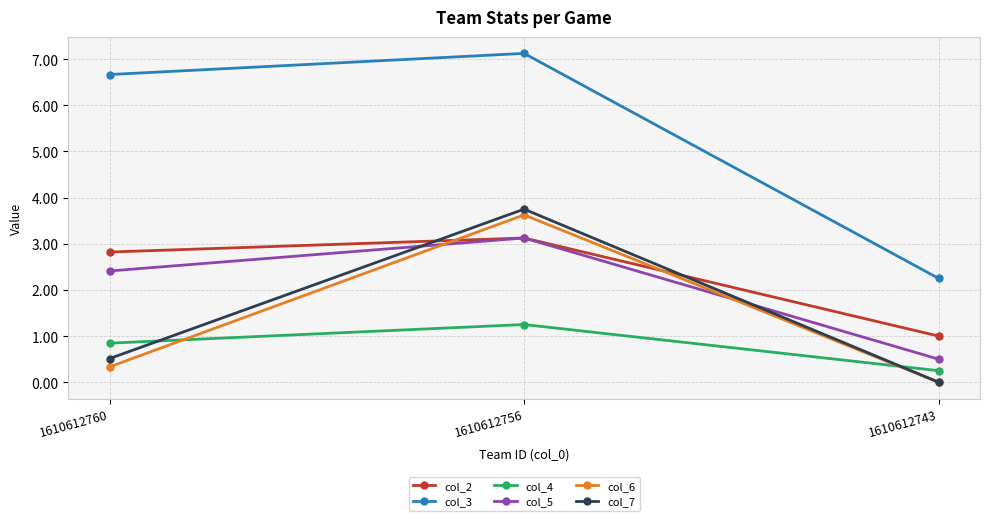

At which label is col_5 closest to 1?

1610612743